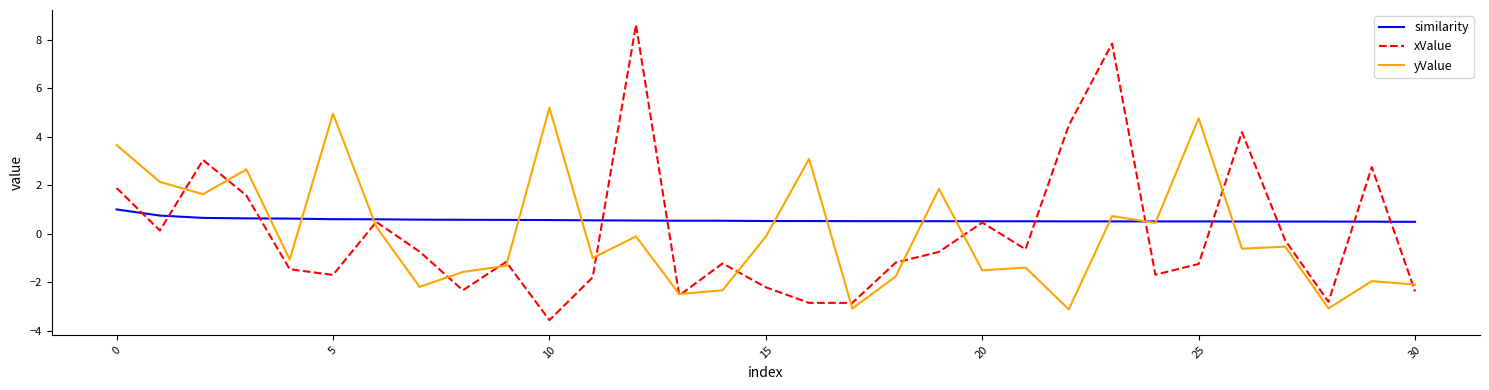

Which series has the largest range (max minus min)?

xValue